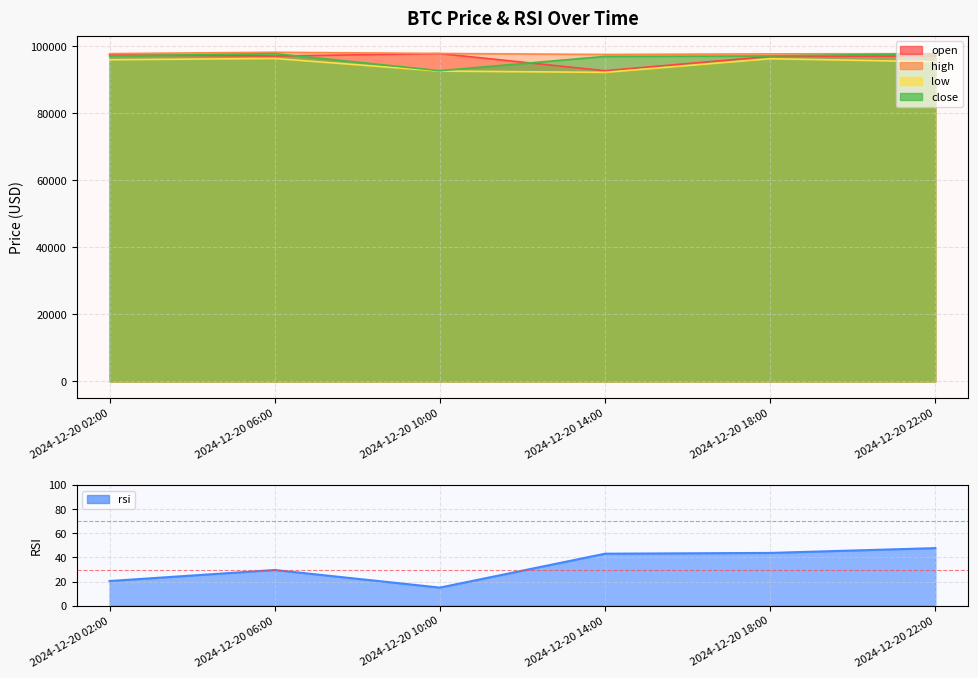

How many series are shown in this chart?

5